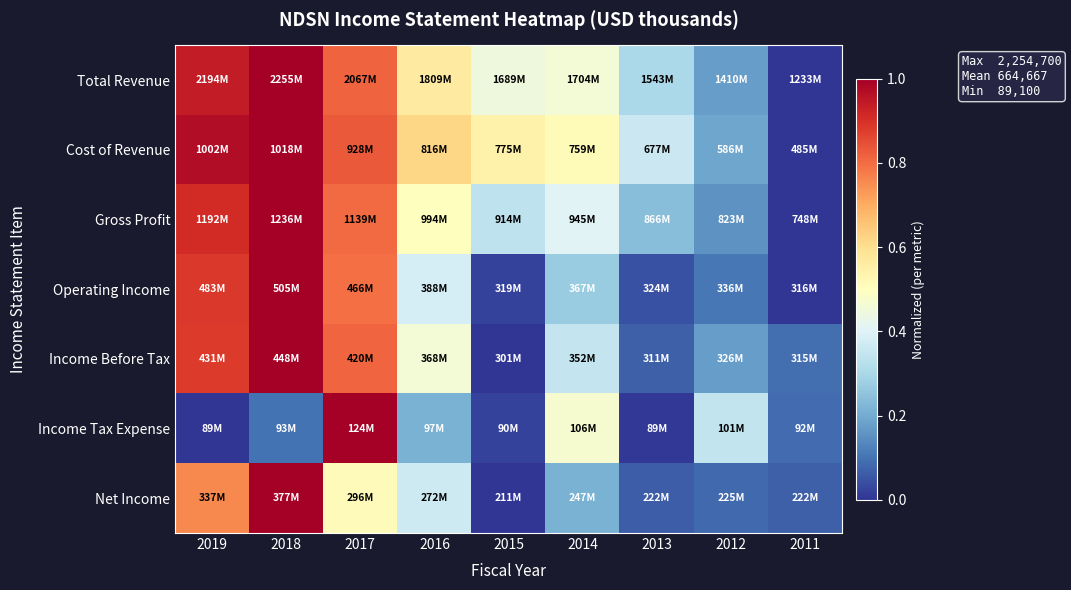

At which category is the sum across all series the highest?

2018